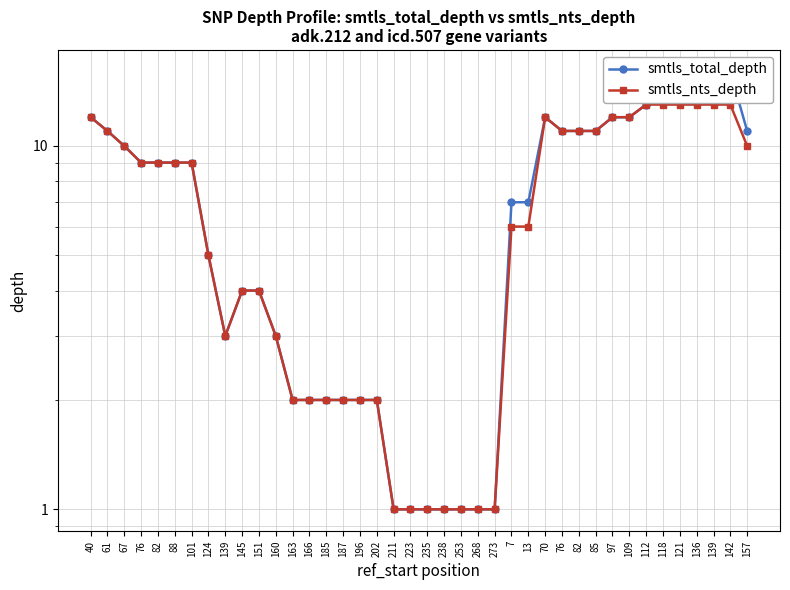

Which series changed the most between 124 and 139?

smtls_total_depth